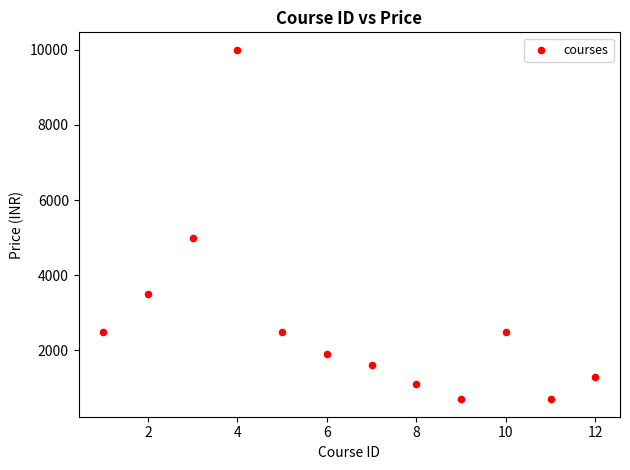

What Y value in the scatter plot is closest to 5349?

4999